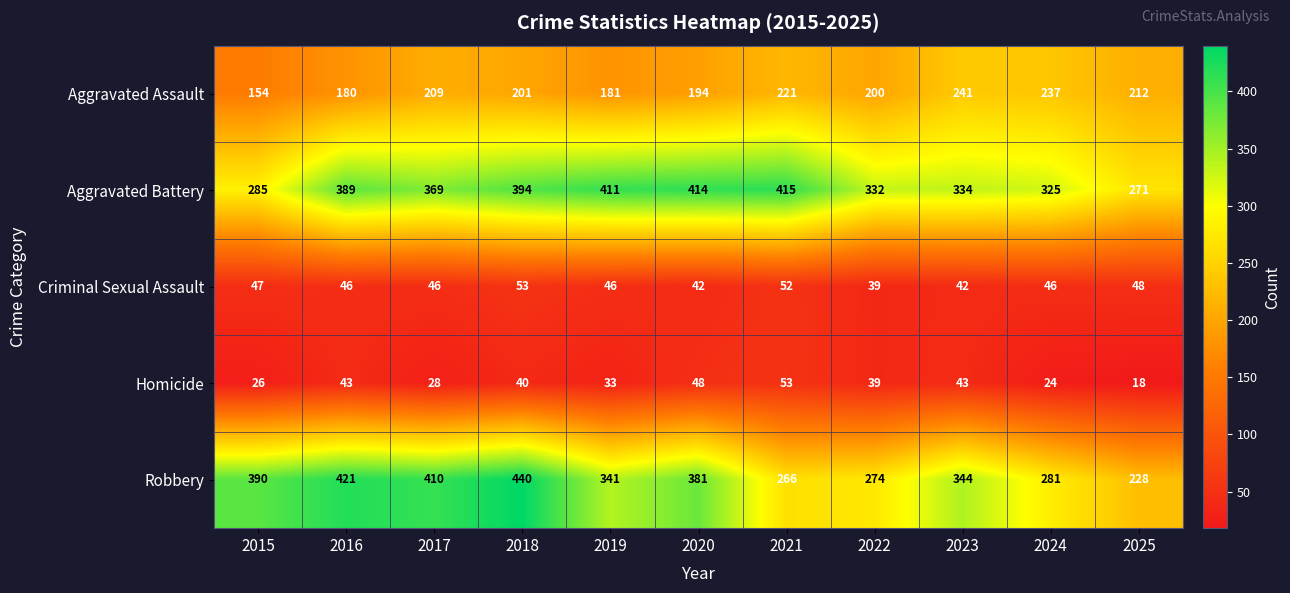

What is the difference between the maximum and second lowest values in the Robbery series?

174